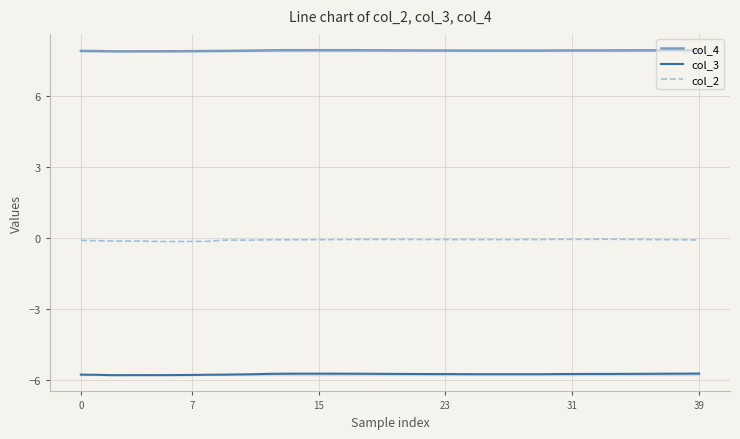

True or false: col_3 has more than 0 points higher than both neighbors.

True